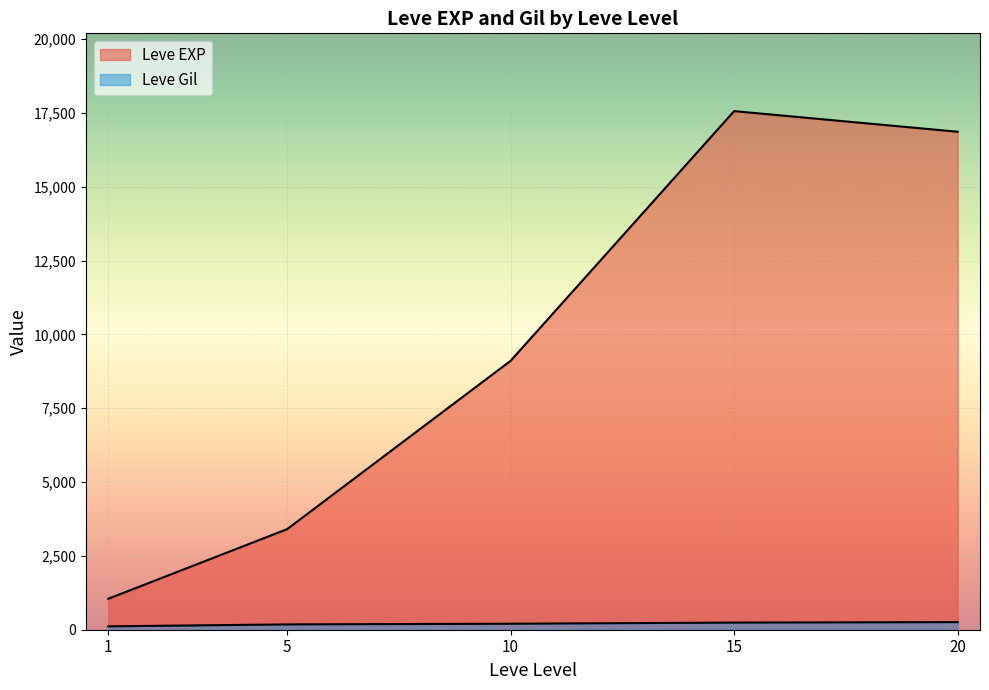

True or false: Leve Gil and Leve EXP cross at least once.

False